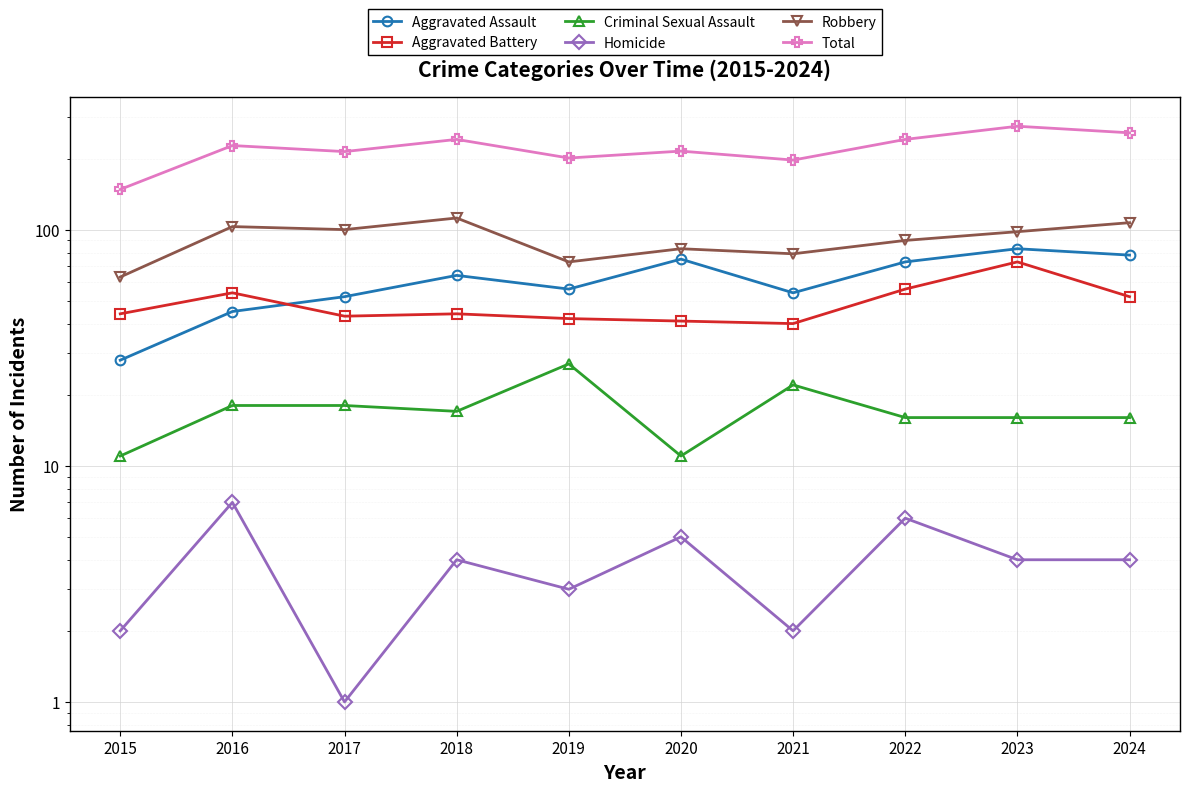

Reading right to left, what are all the values shown in this chart?

Aggravated Assault: 78	83	73	54	75	56	64	52	45	28
Aggravated Battery: 52	73	56	40	41	42	44	43	54	44
Criminal Sexual Assault: 16	16	16	22	11	27	17	18	18	11
Homicide: 4	4	6	2	5	3	4	1	7	2
Robbery: 107	98	90	79	83	73	112	100	103	63
Total: 257	274	241	197	215	201	241	214	227	148